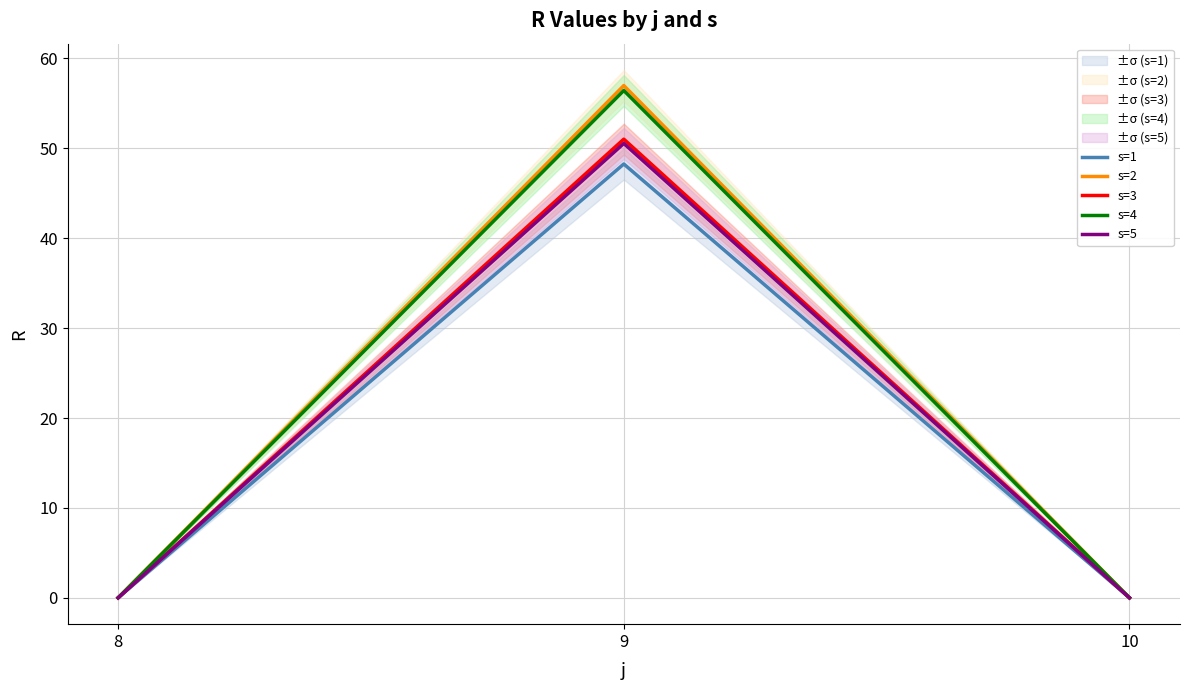

Reading left to right, extract all data points from this chart.

s=1: 0.0	48.3	0.0
s=2: 0.0	57.0	0.0
s=3: 0.0	51.0	0.0
s=4: 0.0	56.4	0.0
s=5: 0.0	50.5	0.0